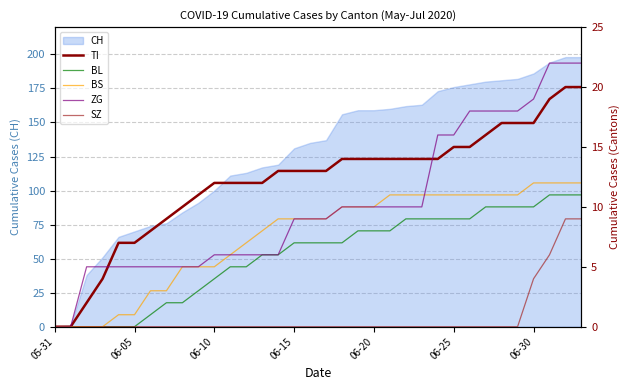

What is the maximum value for CH?

198